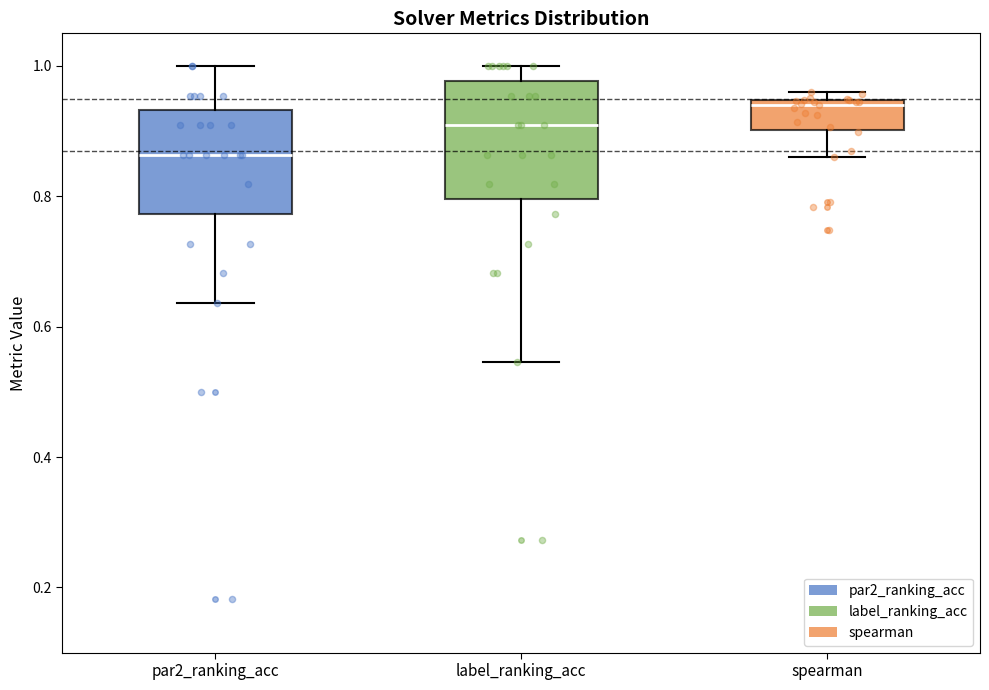

Which box has the highest median line?

spearman